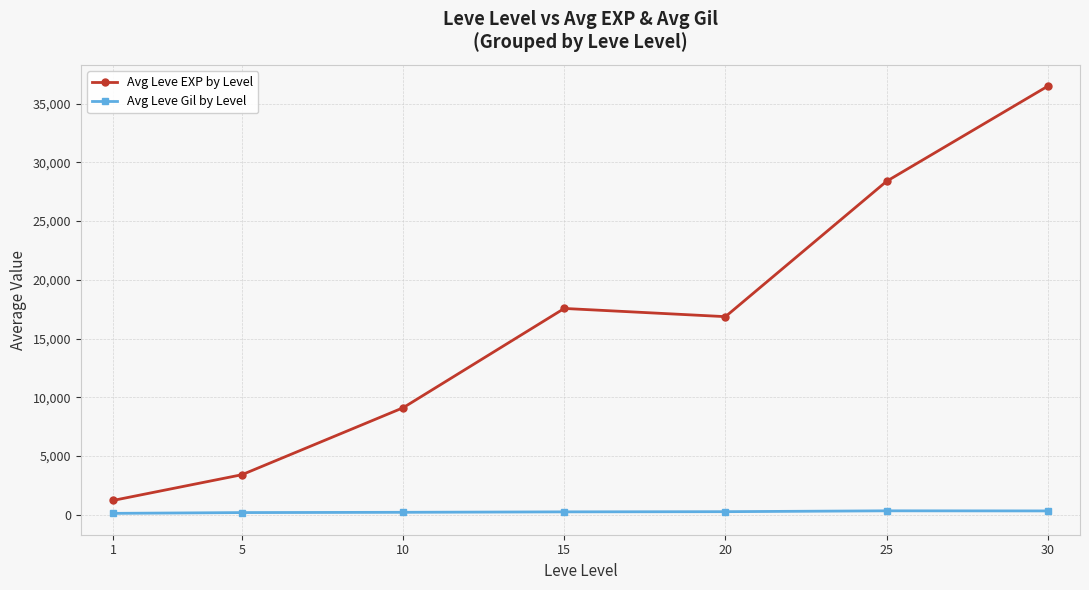

What value does the Avg Leve Gil by Level series have at 20?

257.0